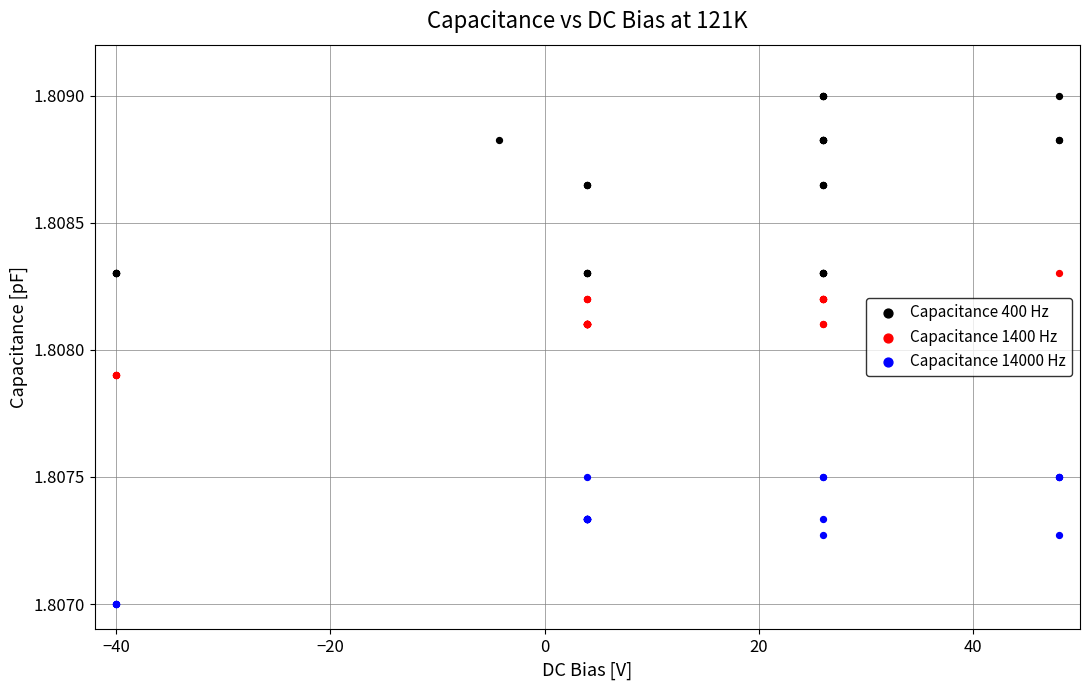

Which series has the widest spread of Y values?

Capacitance 400 Hz